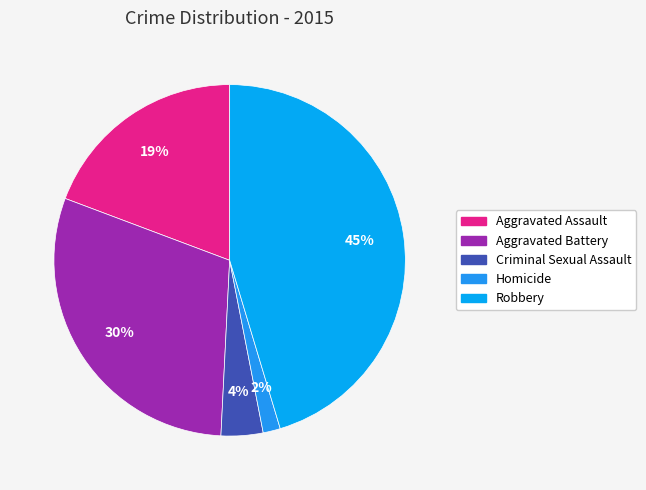

True or false: Criminal Sexual Assault accounts for 1% of the total.

False